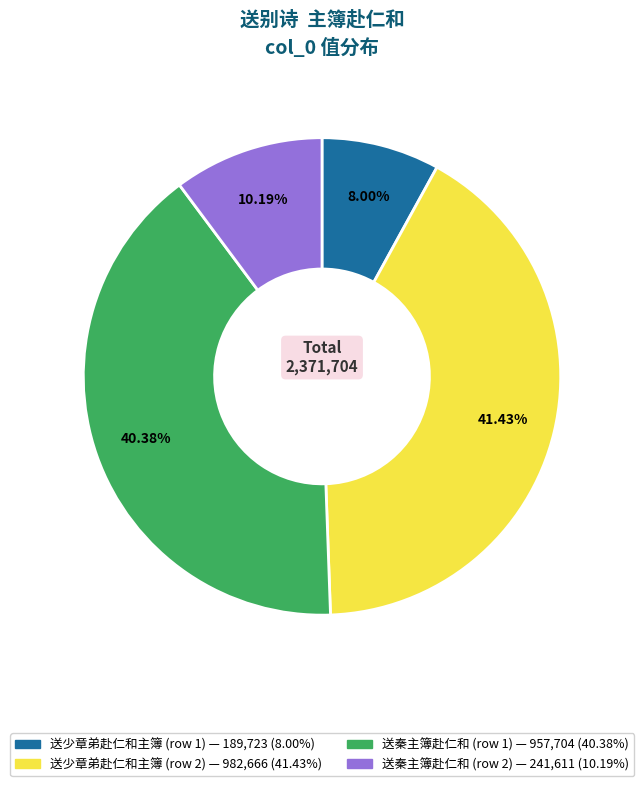

Is there any slice that represents more than half of the pie?

No